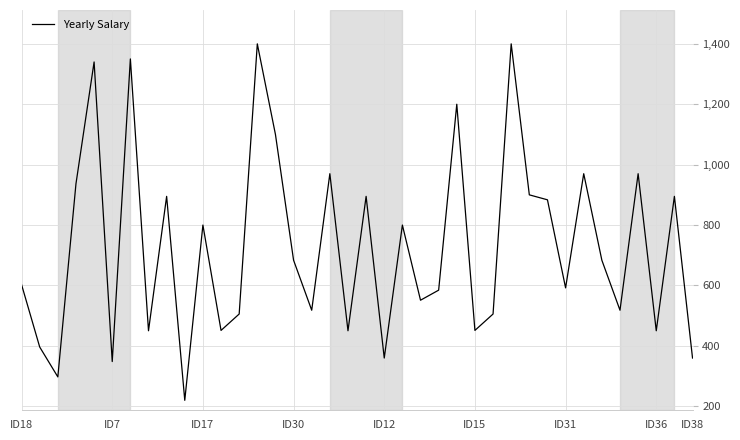

Does the chart display data point markers on the line(s)?

No